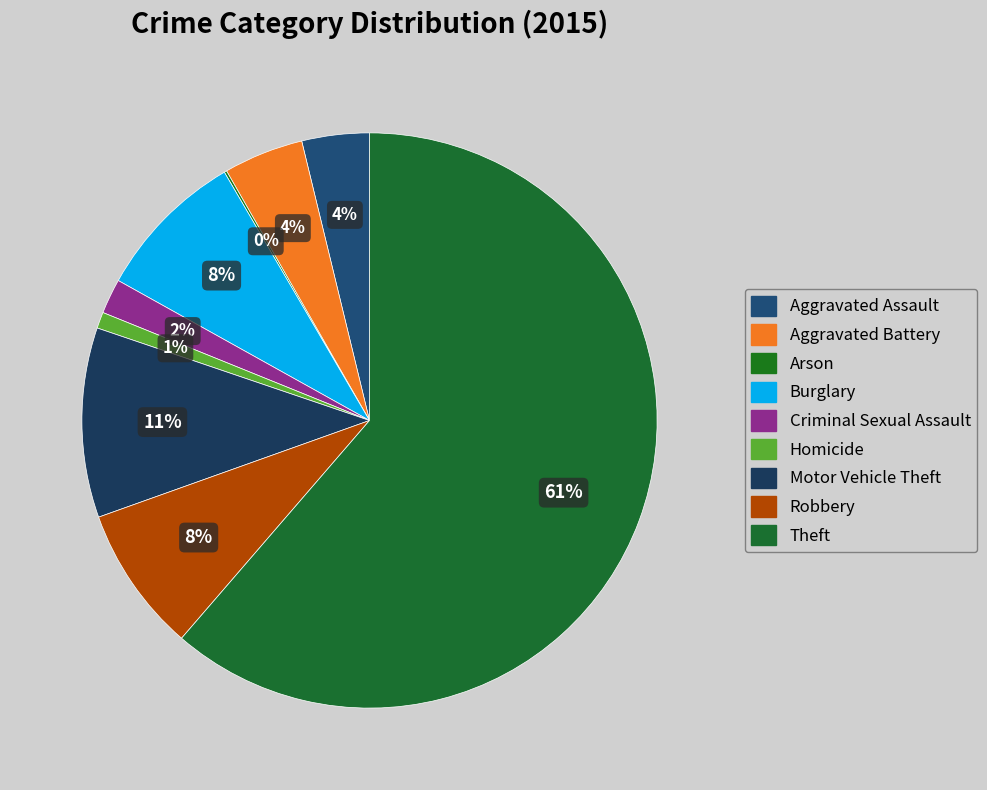

To the nearest percent, what is the combined percentage of Criminal Sexual Assault and Aggravated Battery?

6%